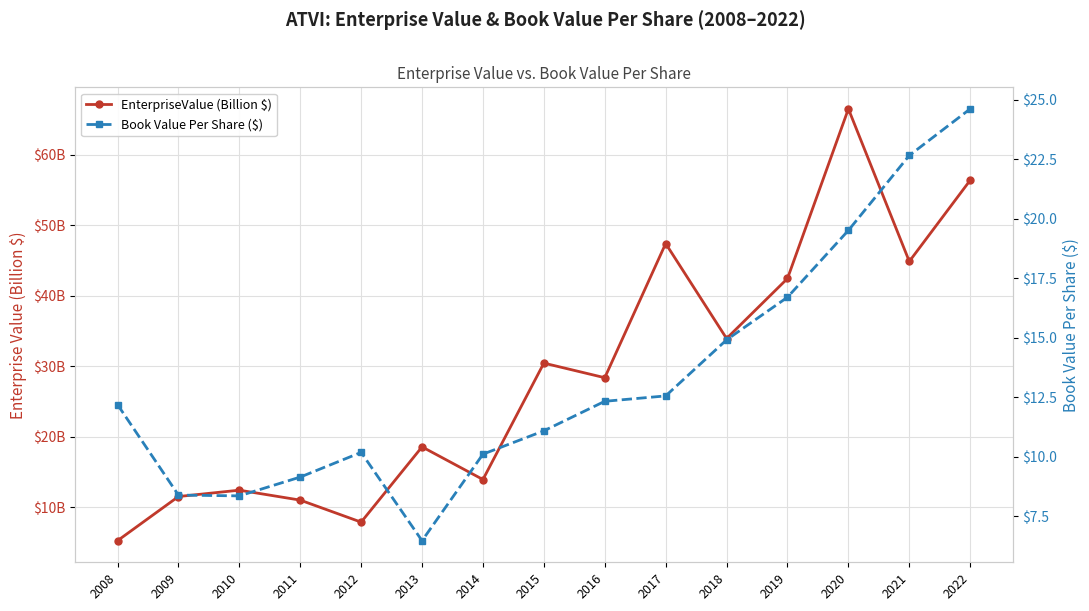

What is the approximate value of EnterpriseValue (Billion $) at 2012?

7.9